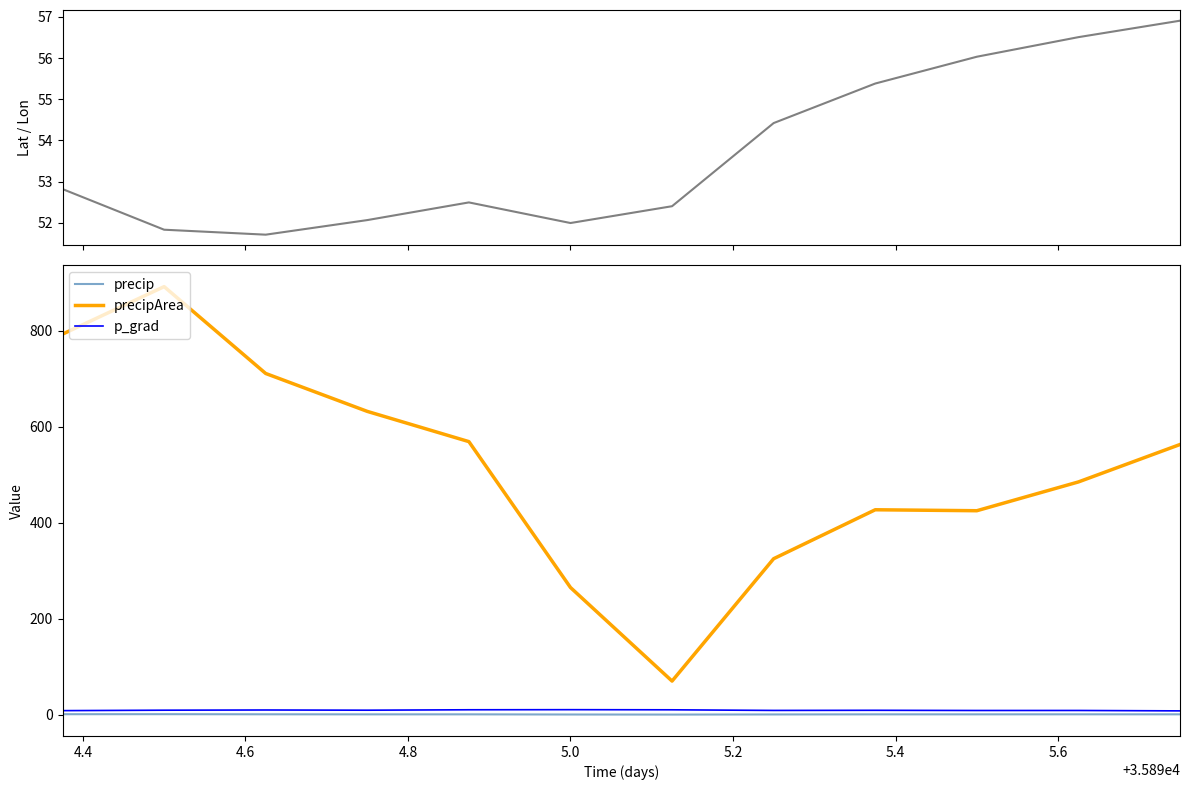

Reading left to right, transcribe all the data shown in this chart.

lat: 52.8	51.8	51.7	52.1	52.5	52.0	52.4	54.4	55.4	56.0	56.5	56.9
precip: 1.0	1.0	0.8	0.6	0.7	0.3	0.2	0.5	0.7	0.7	0.7	0.7
precipArea: 793.0	892.0	711.0	632.0	569.0	265.0	70.0	325.0	427.0	425.0	485.0	563.0
p_grad: 8.4	9.3	9.7	9.3	10.2	10.4	10.1	8.8	9.1	8.7	8.7	7.9